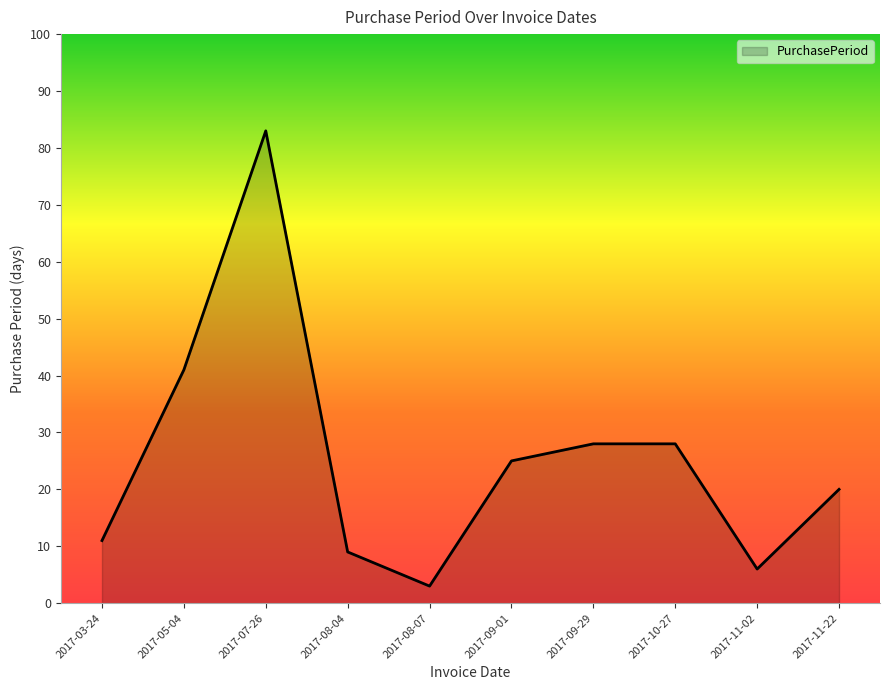

True or false: the data shows 3 at 2017-08-07.

True